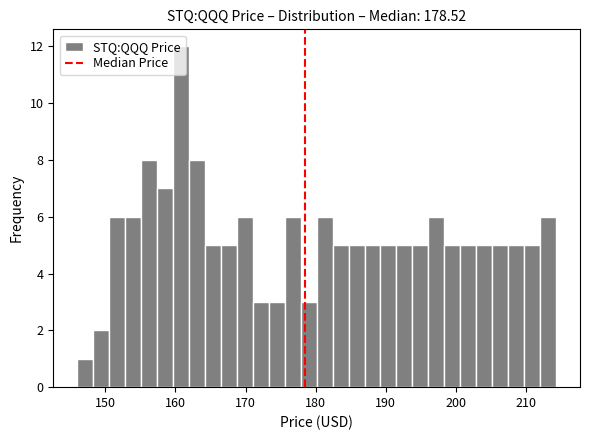

Around what value on the x-axis is the tallest bar? Give the approximate position of its centre, as read against the axis.

161